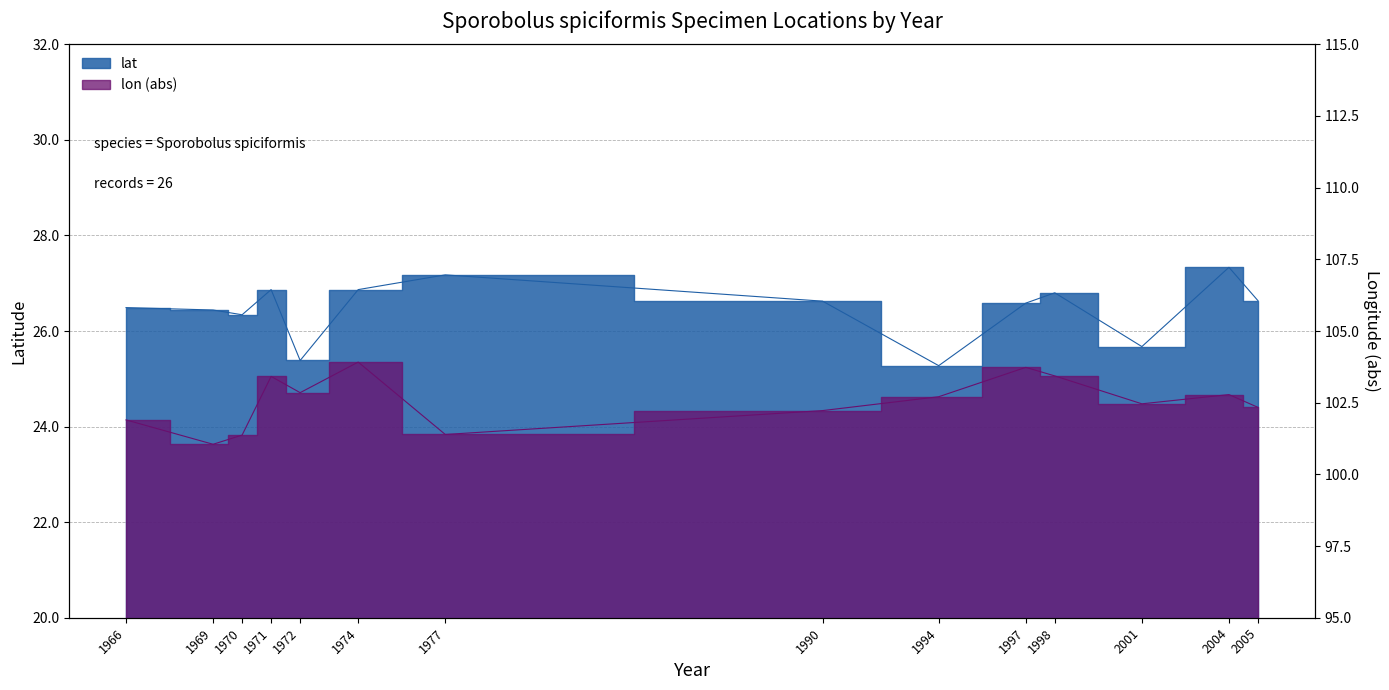

Reading left to right, what are all the values shown in this chart?

lat: 1966=26.5	1969=26.4	1970=26.3	1971=26.9	1972=25.4	1974=26.9	1977=27.2	1990=26.6	1994=25.3	1997=26.6	1998=26.8	2001=25.7	2004=27.3	2005=26.6
lon: 1966=101.9	1969=101.0	1970=101.4	1971=103.4	1972=102.8	1974=103.9	1977=101.4	1990=102.2	1994=102.7	1997=103.7	1998=103.4	2001=102.5	2004=102.8	2005=102.3